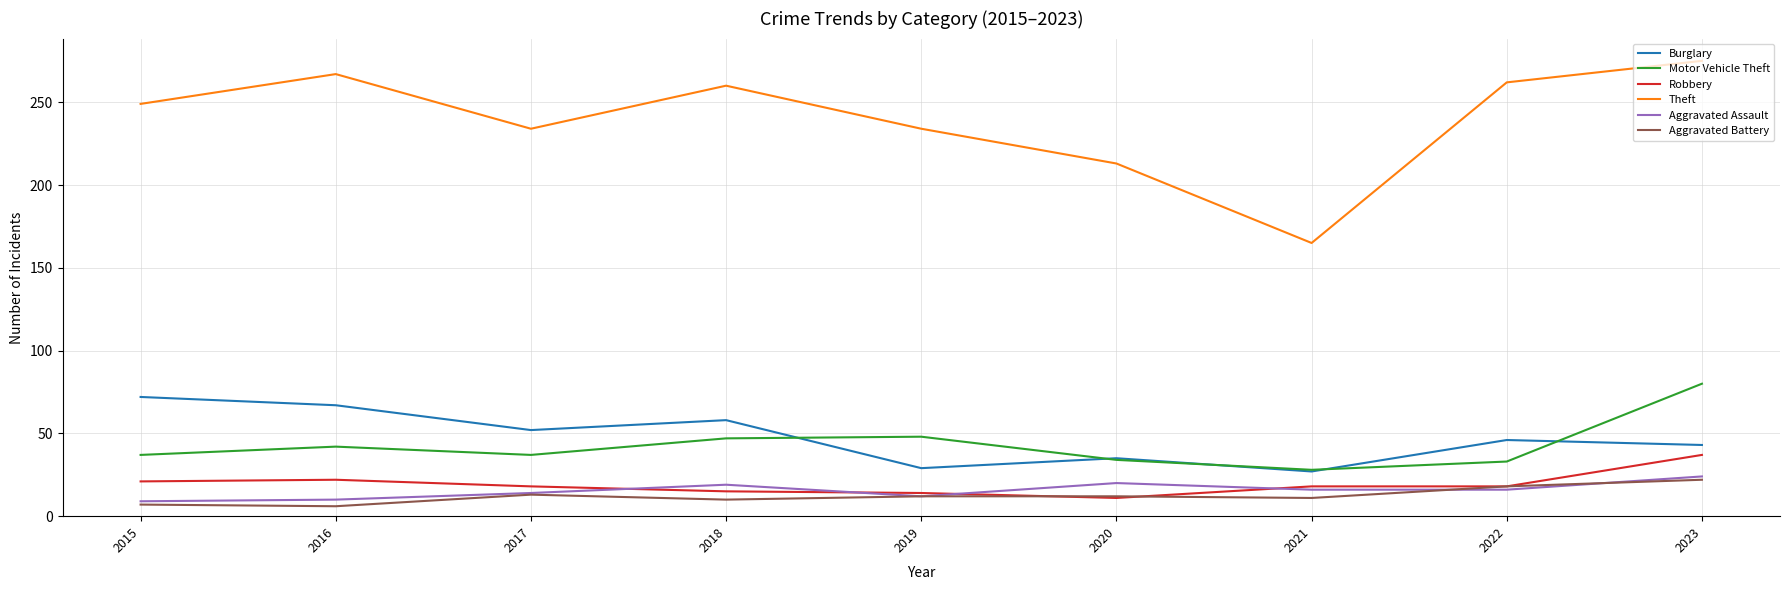

What is the approximate value of Motor Vehicle Theft at 2019?

48